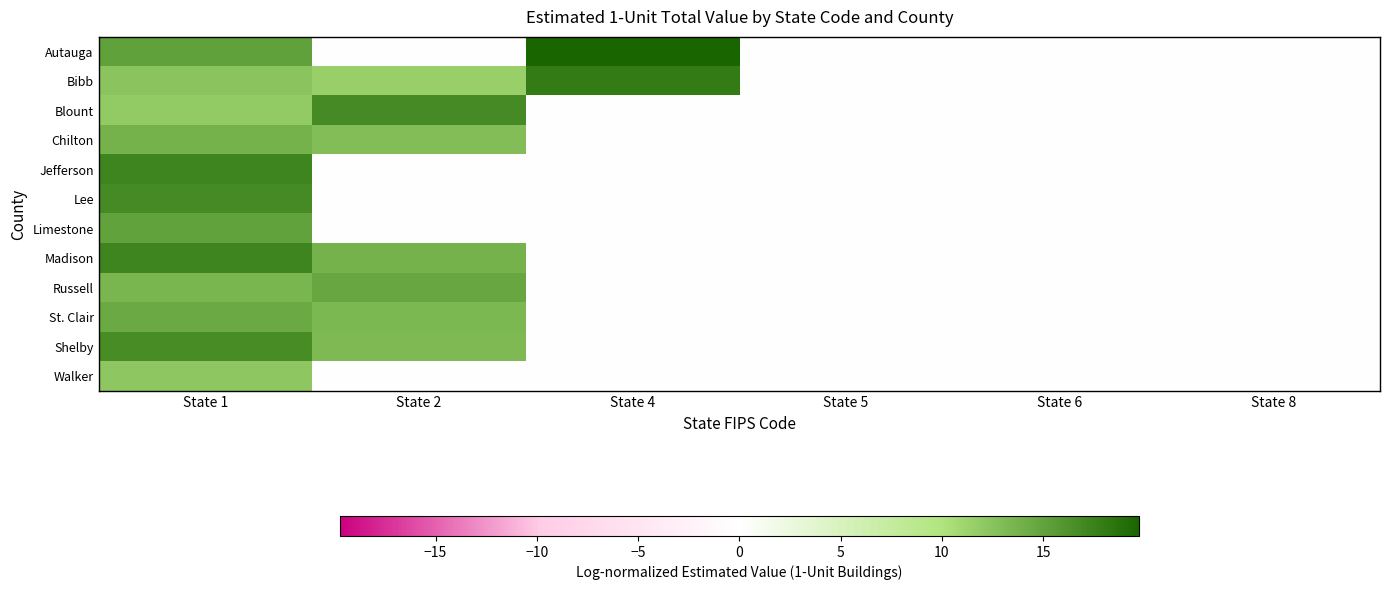

What is the total value across all series at State 2?

96.1